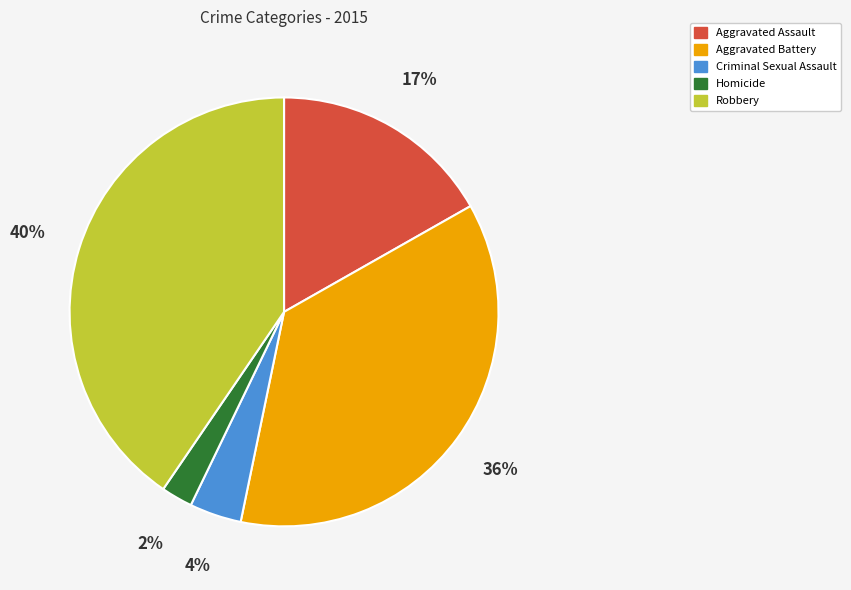

What percentage is the Aggravated Assault slice, to the nearest percent?

17%